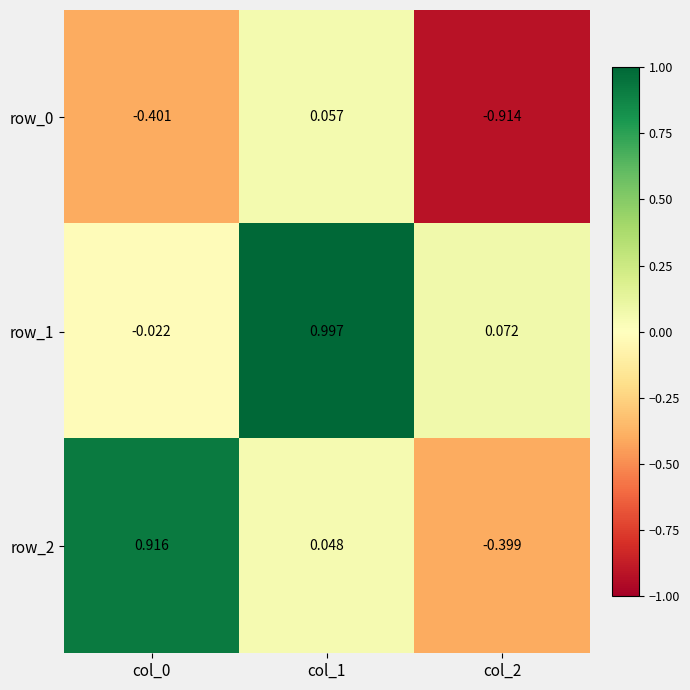

What is the sum of all row_1 values?

1.0